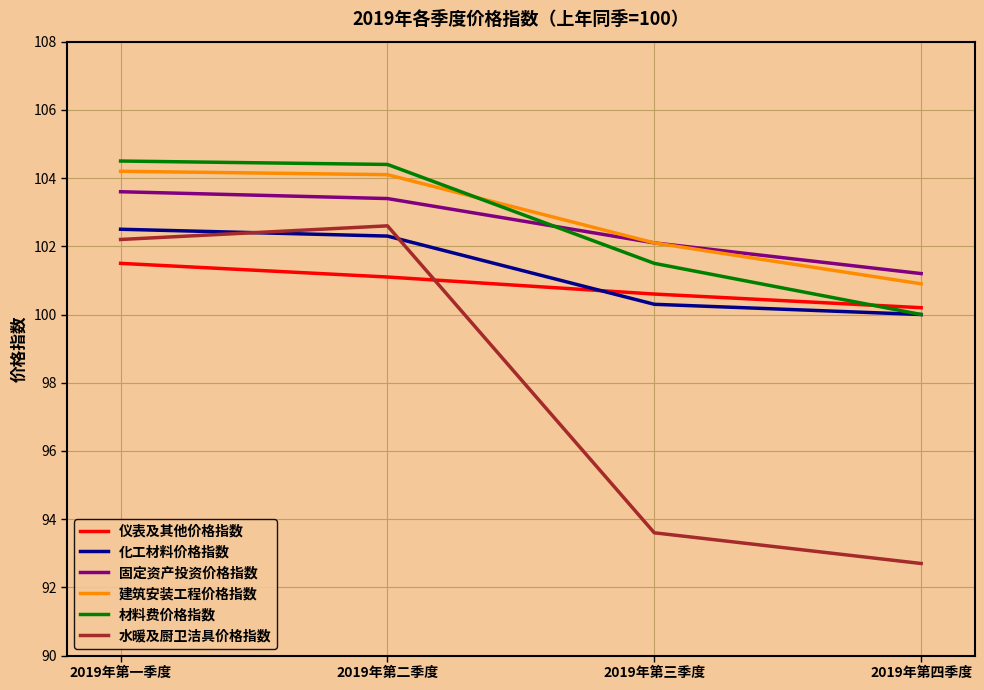

Reading left to right, list all the values displayed in this chart.

仪表及其他价格指数: 2019年第一季度=101.5	2019年第二季度=101.1	2019年第三季度=100.6	2019年第四季度=100.2
化工材料价格指数: 2019年第一季度=102.5	2019年第二季度=102.3	2019年第三季度=100.3	2019年第四季度=100.0
固定资产投资价格指数: 2019年第一季度=103.6	2019年第二季度=103.4	2019年第三季度=102.1	2019年第四季度=101.2
建筑安装工程价格指数: 2019年第一季度=104.2	2019年第二季度=104.1	2019年第三季度=102.1	2019年第四季度=100.9
材料费价格指数: 2019年第一季度=104.5	2019年第二季度=104.4	2019年第三季度=101.5	2019年第四季度=100.0
水暖及厨卫洁具价格指数: 2019年第一季度=102.2	2019年第二季度=102.6	2019年第三季度=93.6	2019年第四季度=92.7